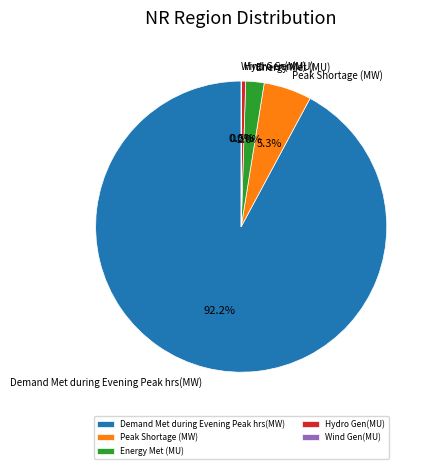

Does Demand Met during Evening Peak hrs(MW) represent more than half of the total?

Yes